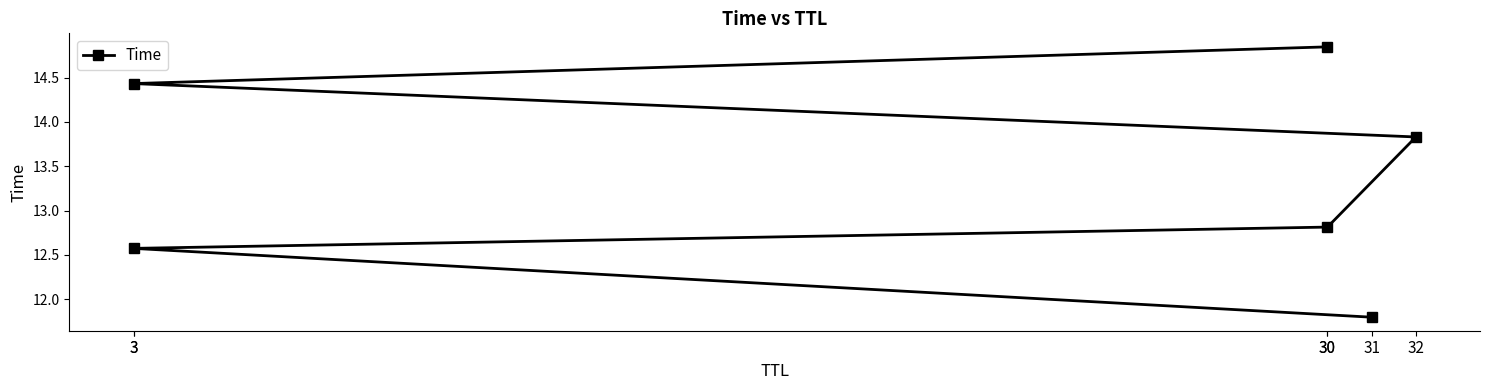

What is the change in value from 3 to 30?

+0.4